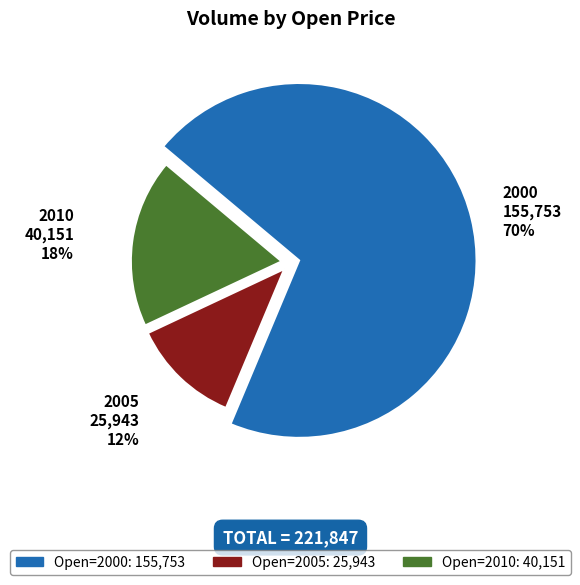

How many segments does this pie chart have?

3